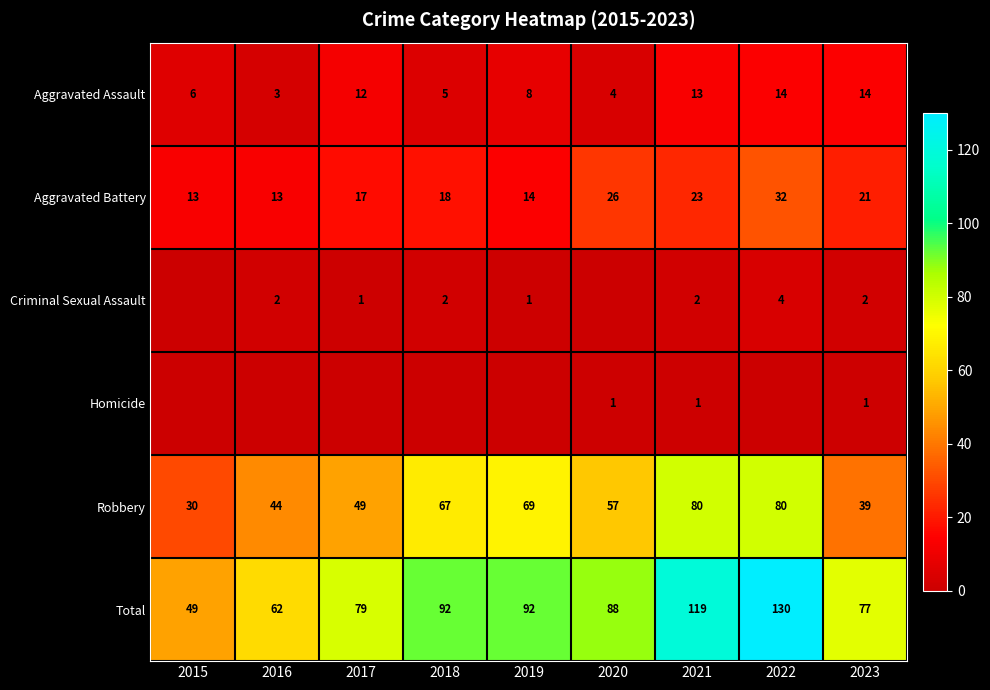

What is the spread (max minus min) of values at 2016?

62